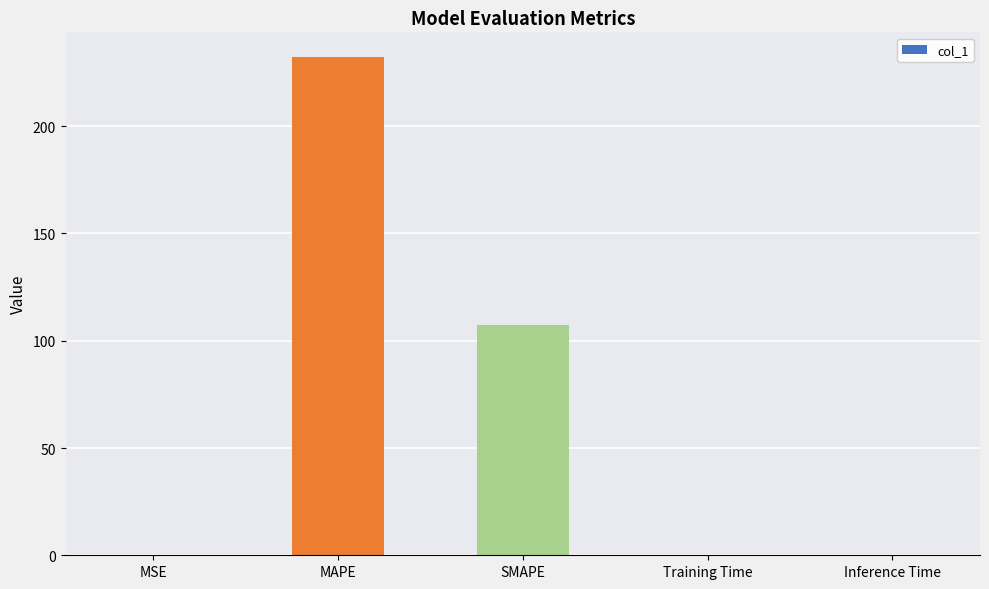

What value does the data have at MAPE?

232.1